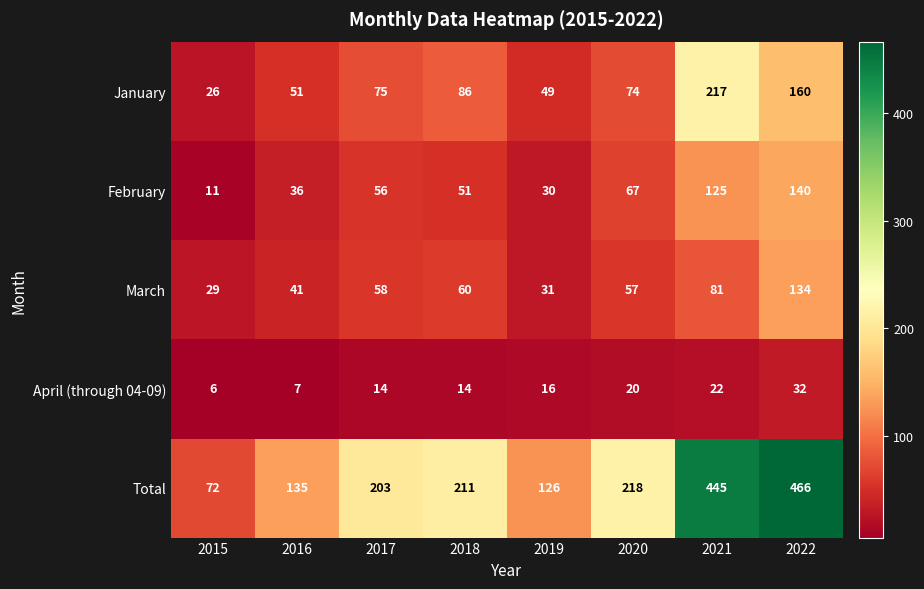

What is the minimum value shown in the chart?

6